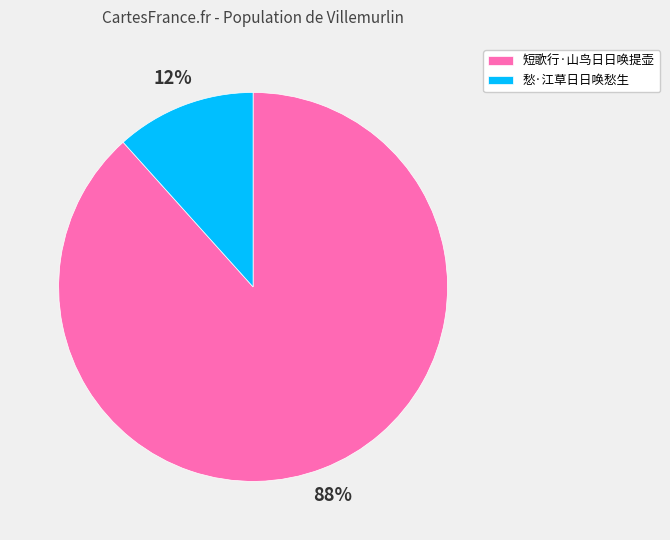

The 短歌行·山鸟日日唤提壶 slice represents 88% of the pie. True or false?

True